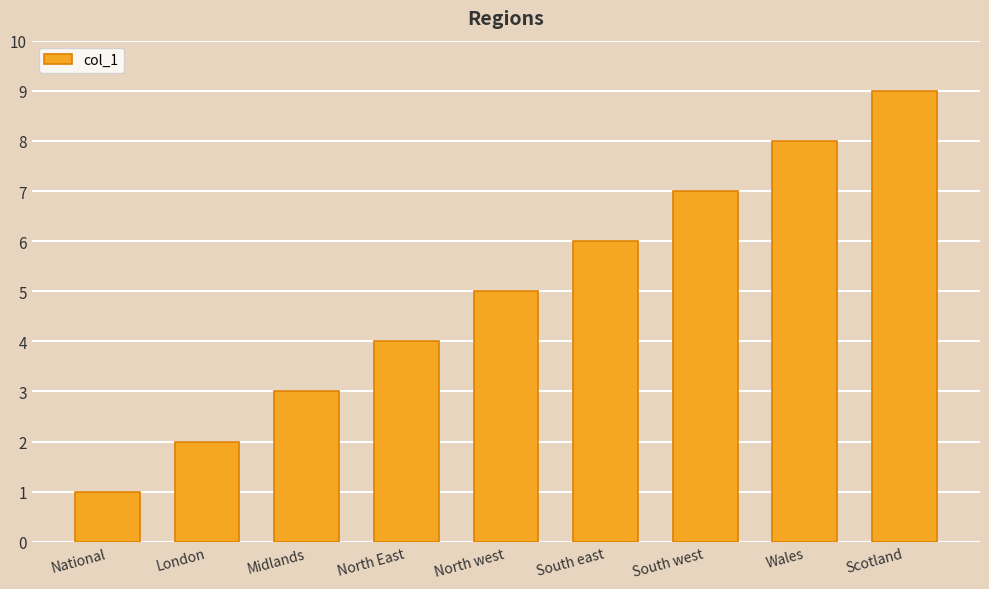

Where is the data nearest to the value 5?

North west